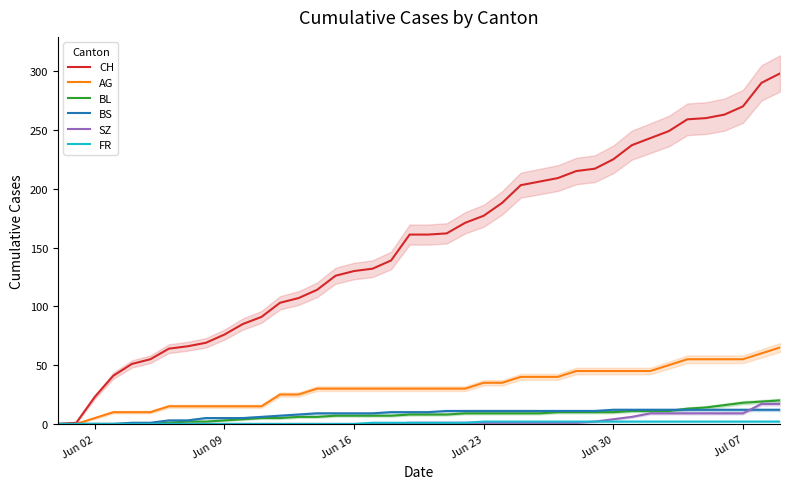

Is the value of BL at 30 greater than the value of BS at 17?

Yes